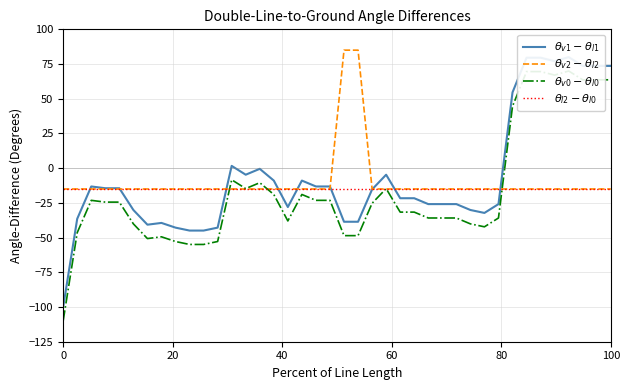

What is the difference between the second highest and second lowest values in the $\theta_{v1} - \theta_{l1}$ series?

124.5